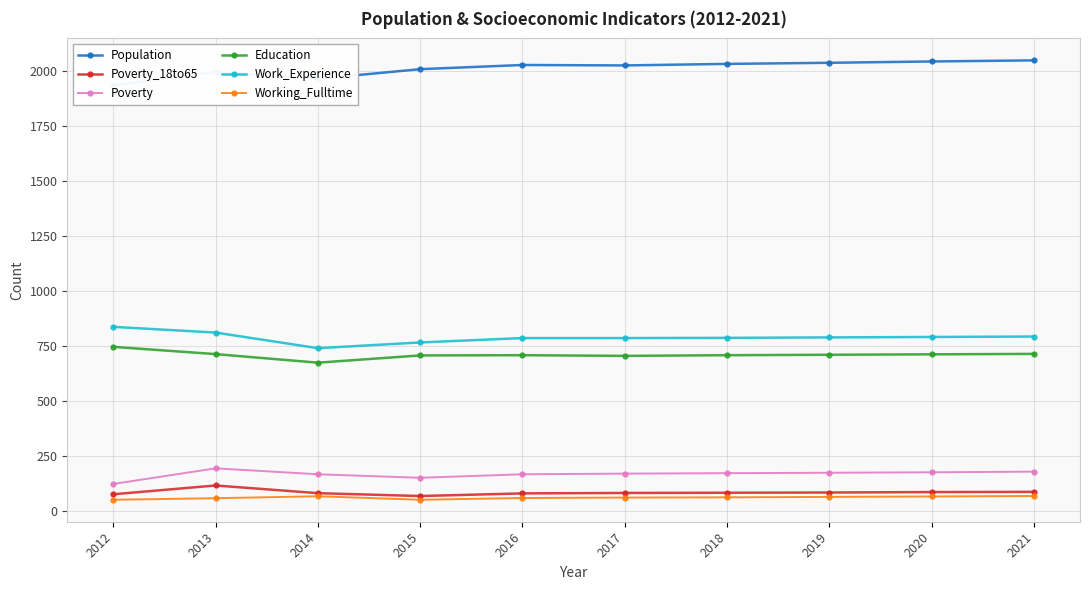

At which category does Working_Fulltime reach its first local valley?

2015